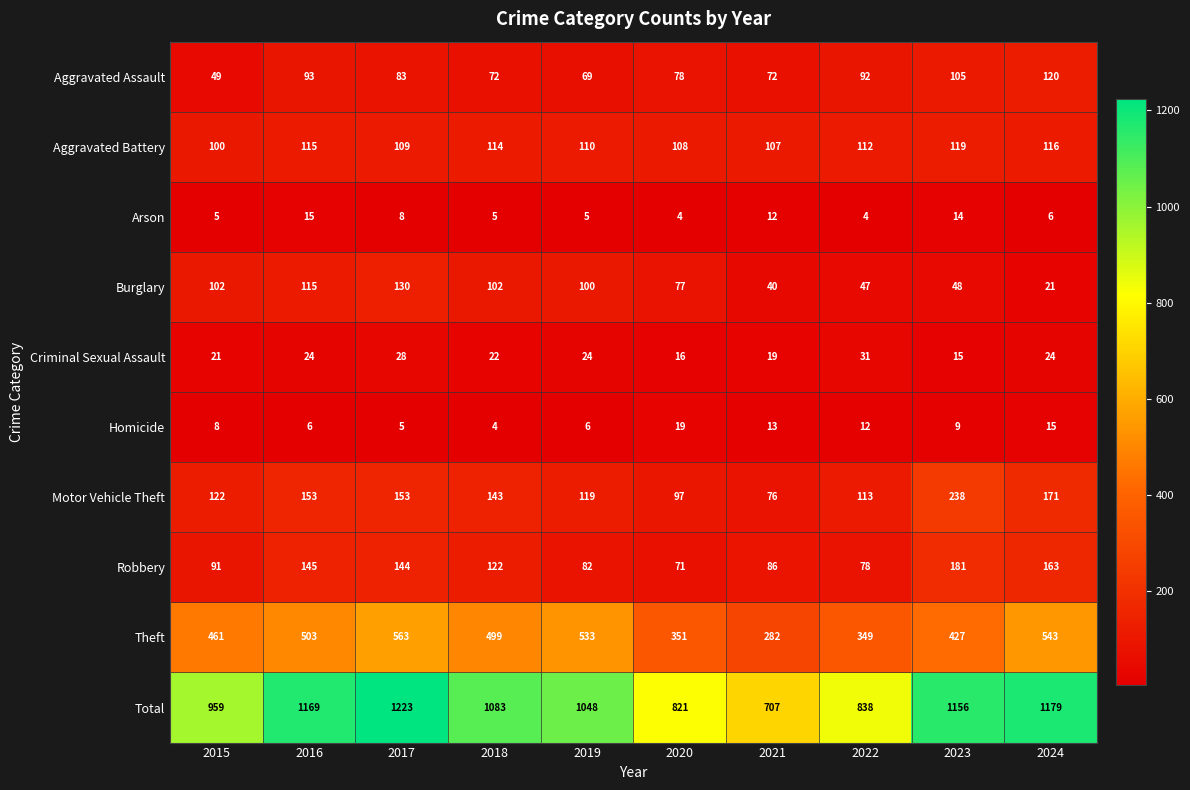

How many data points does each series have?

10